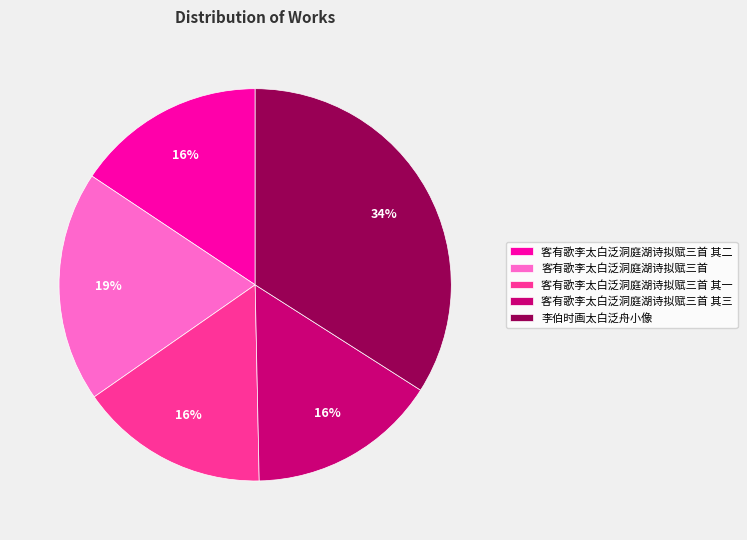

Approximately how many times larger is the value at 客有歌李太白泛洞庭湖诗拟赋三首 compared to 客有歌李太白泛洞庭湖诗拟赋三首 其二?

1.2